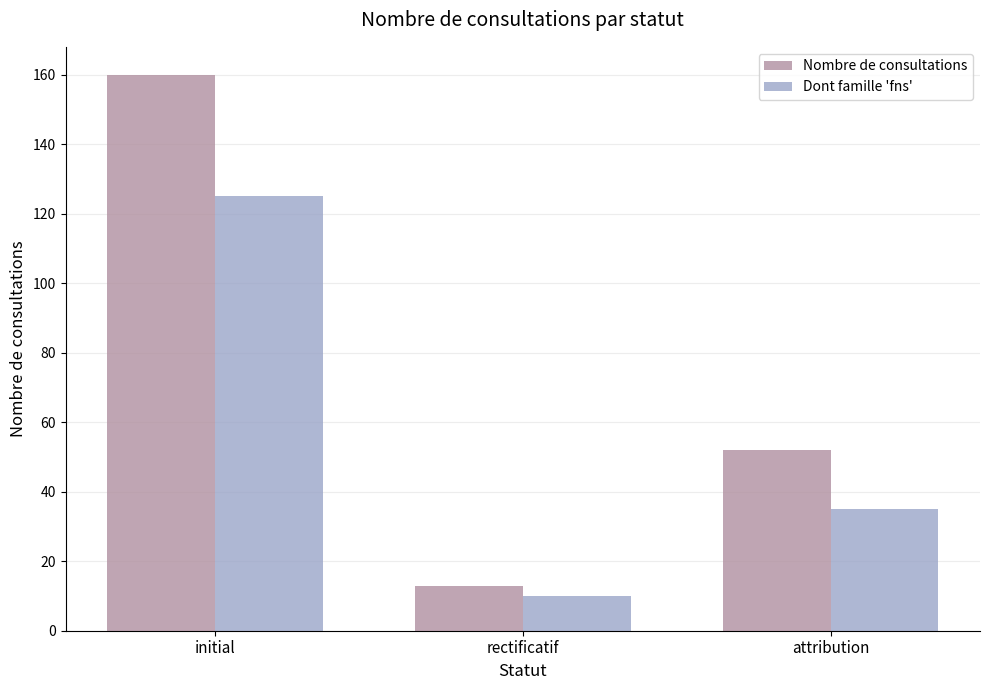

At which category does the chart reach its peak across all series?

initial